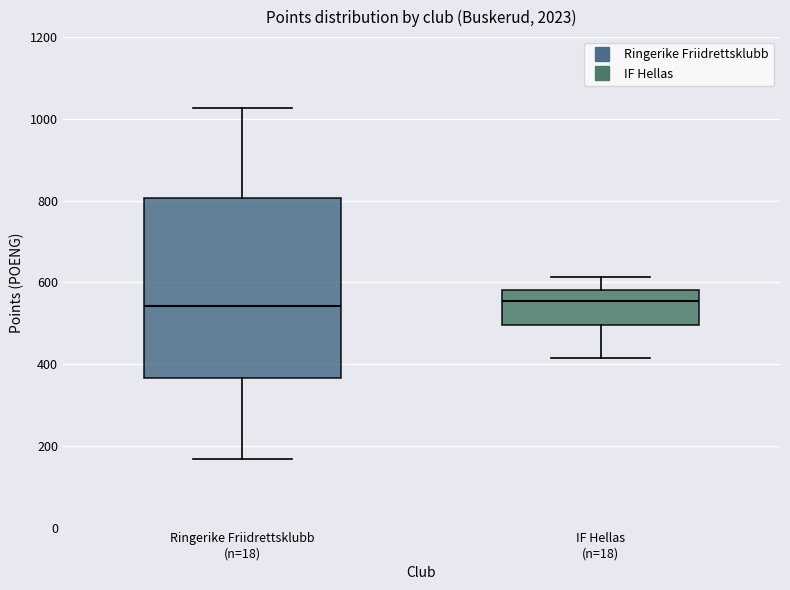

Where is the lower edge of the box for IF Hellas (n=18) on the y-axis? The values are not printed on the chart, so give them approximately, as read against the axis.

500